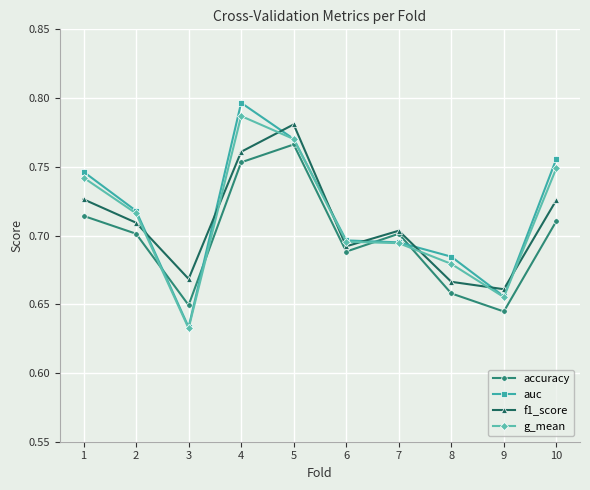

True or false: f1_score and g_mean intersect in this chart.

True